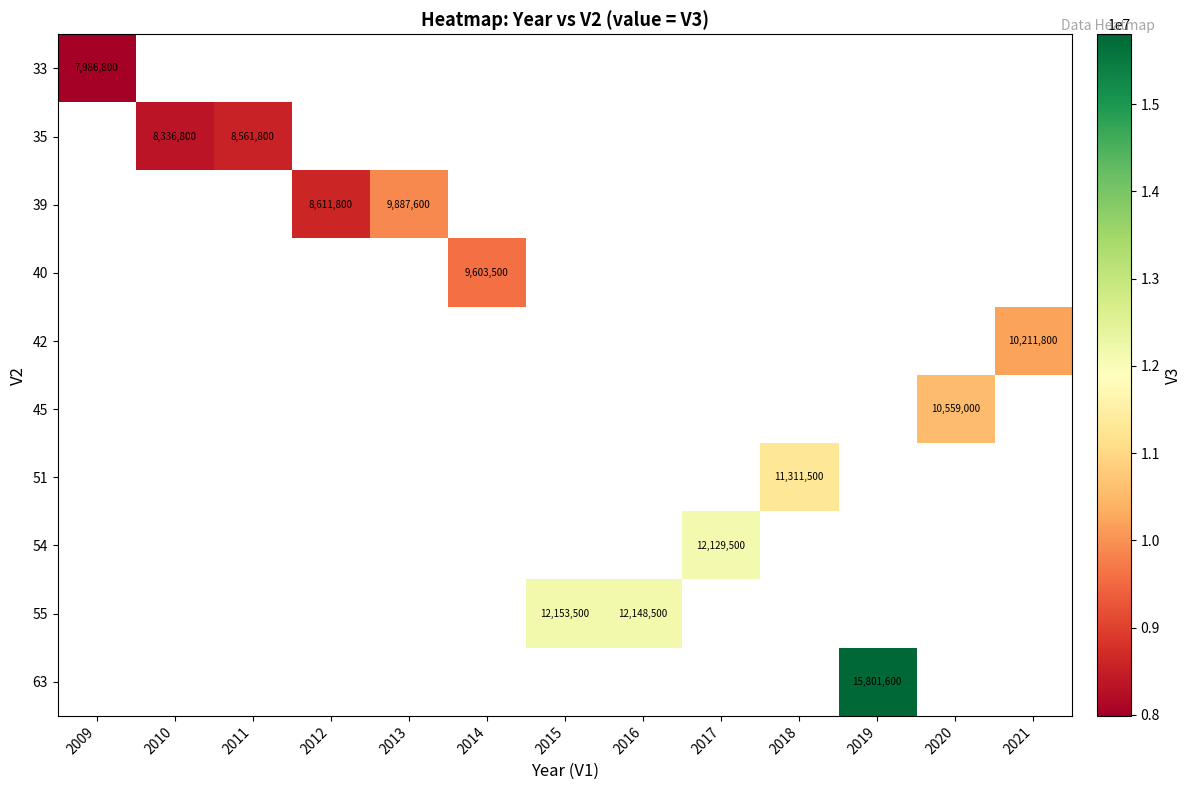

What is the maximum value shown in the chart?

15801600.0